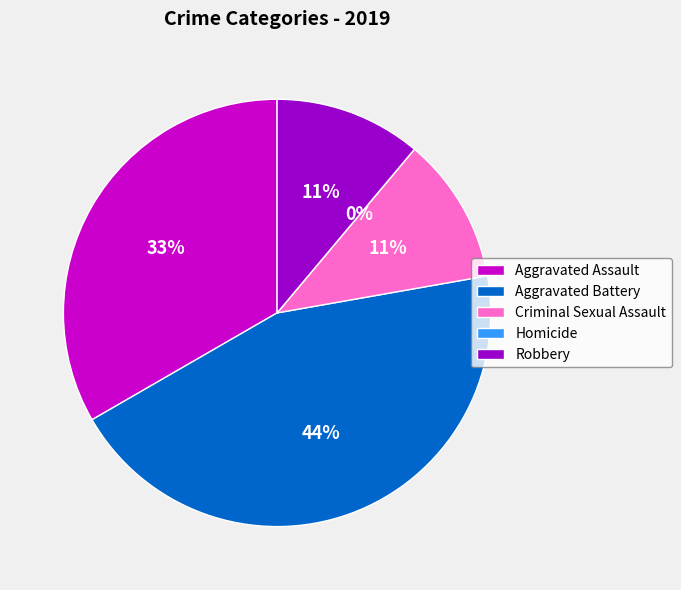

What percentage is NOT represented by Aggravated Assault?

66.7%